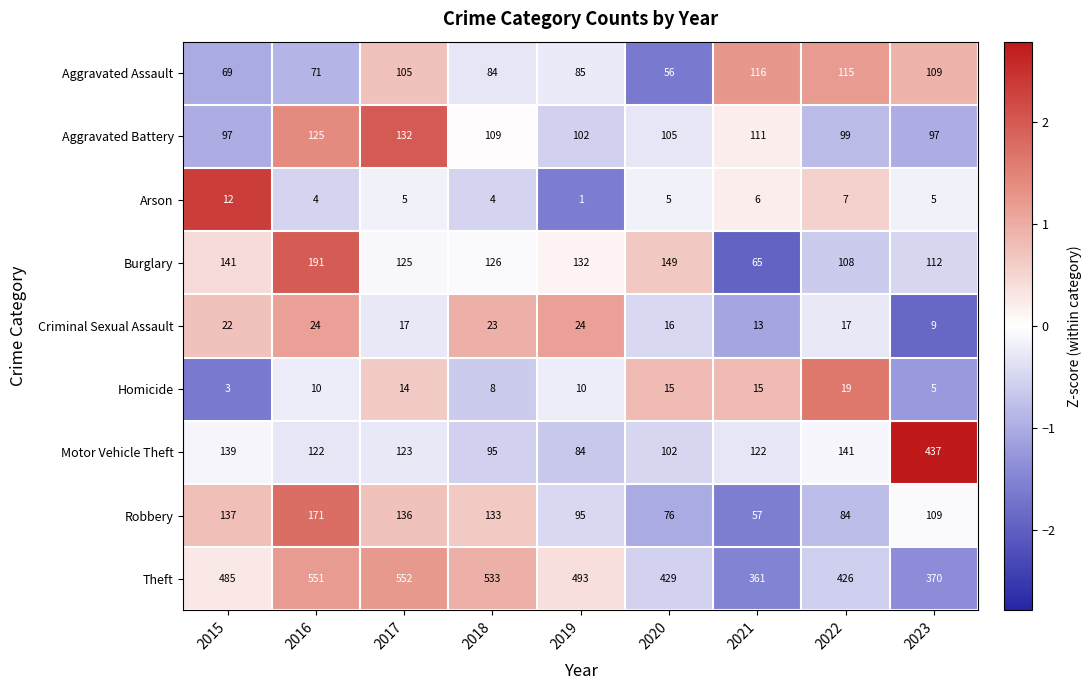

Rank the categories by Robbery value from lowest to highest.

2021, 2020, 2022, 2019, 2023, 2018, 2017, 2015, 2016